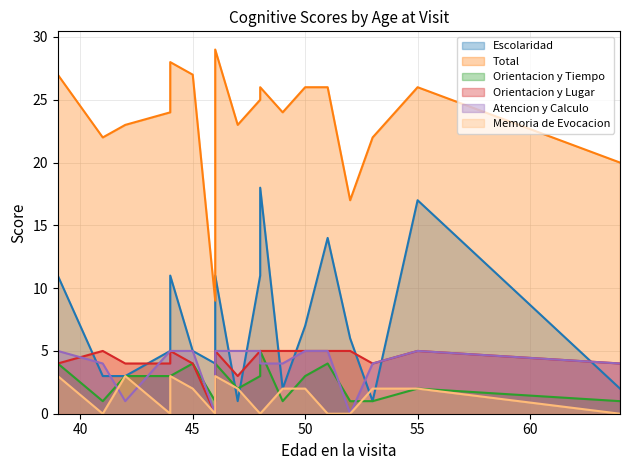

Which category has the lowest value in the Memoria de Evocacion series?

41